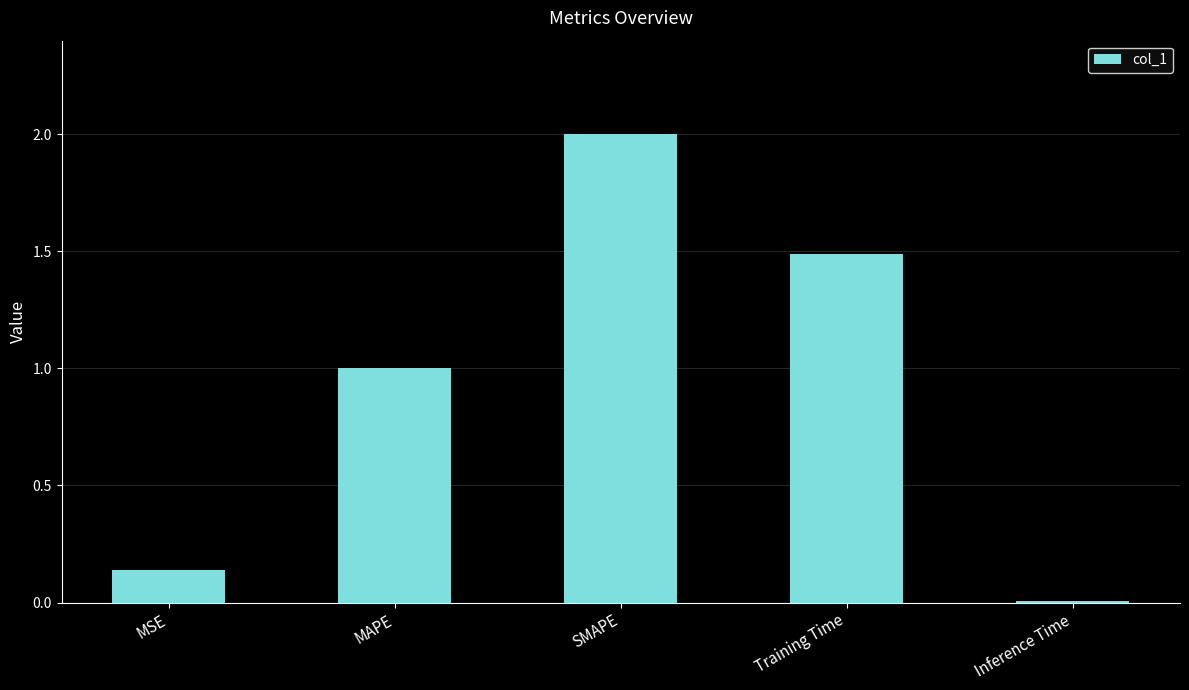

What position from the right is Inference Time?

1